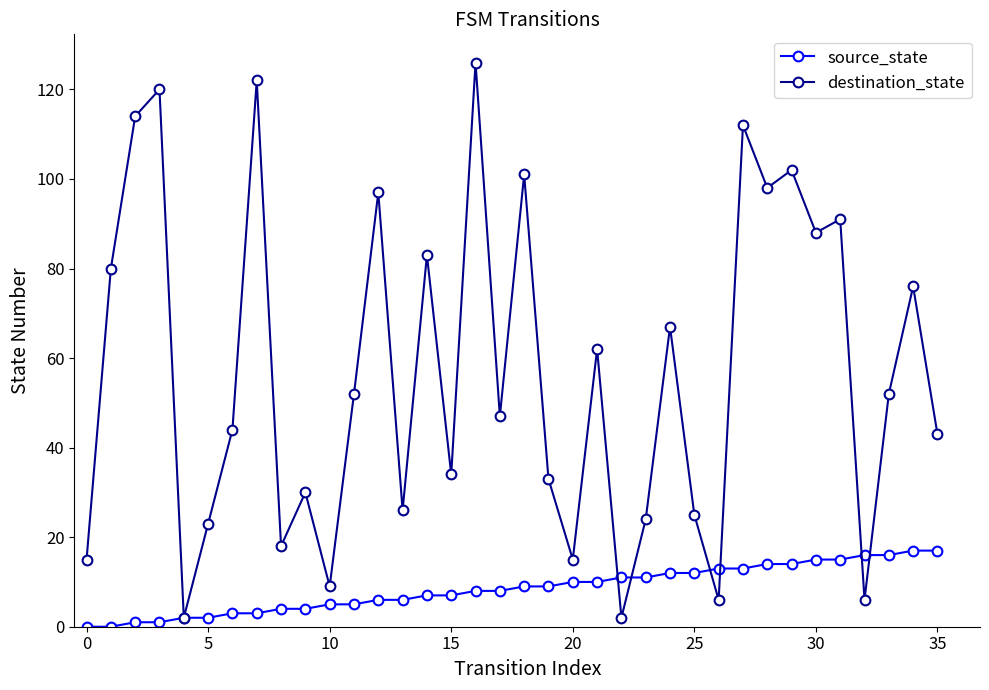

Rank the series by their maximum value, from highest to lowest.

destination_state, source_state